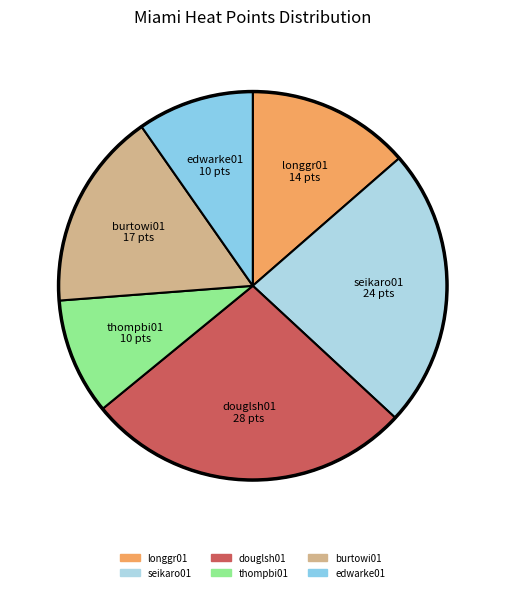

Count the number of slices in the pie.

6